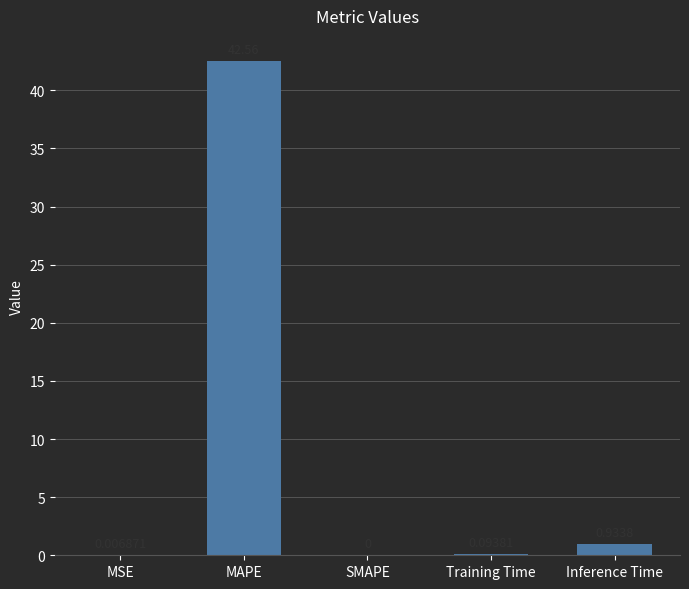

Which has a higher value, SMAPE or MSE?

MSE